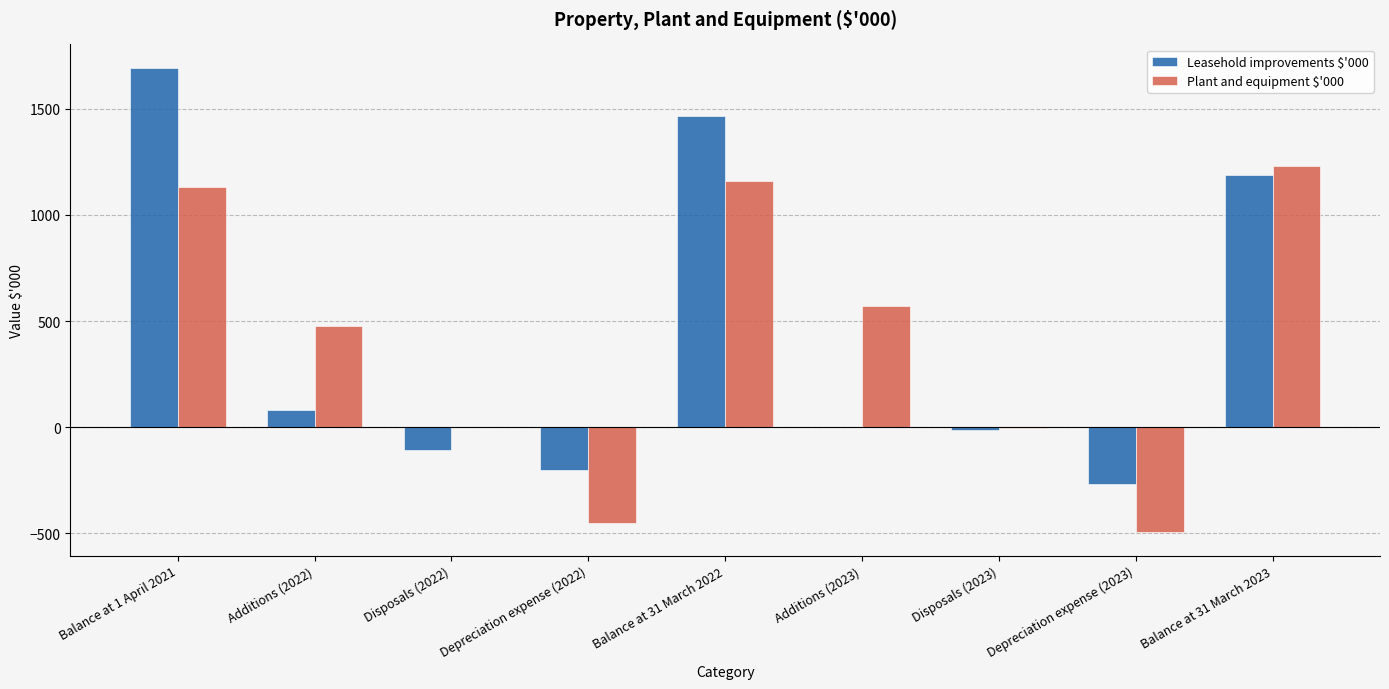

Between Disposals (2022) and Balance at 31 March 2022, which series saw the biggest shift?

Leasehold improvements $'000